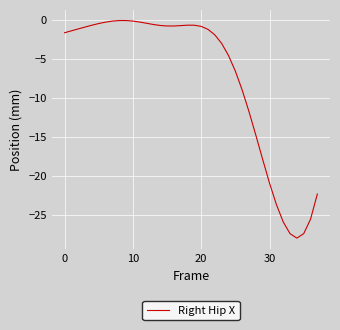

What is the difference between the maximum and minimum values?

27.9